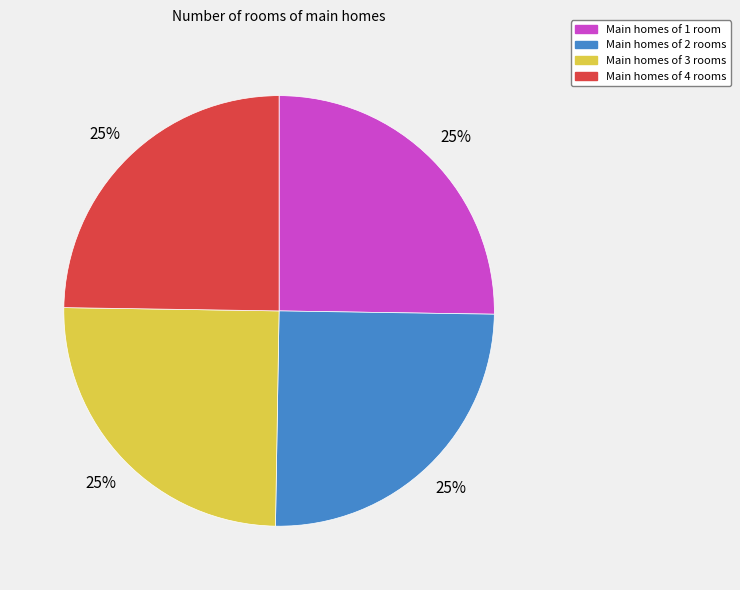

What is the ratio of the value at Main homes of 2 rooms to the value at Main homes of 3 rooms?

1.0